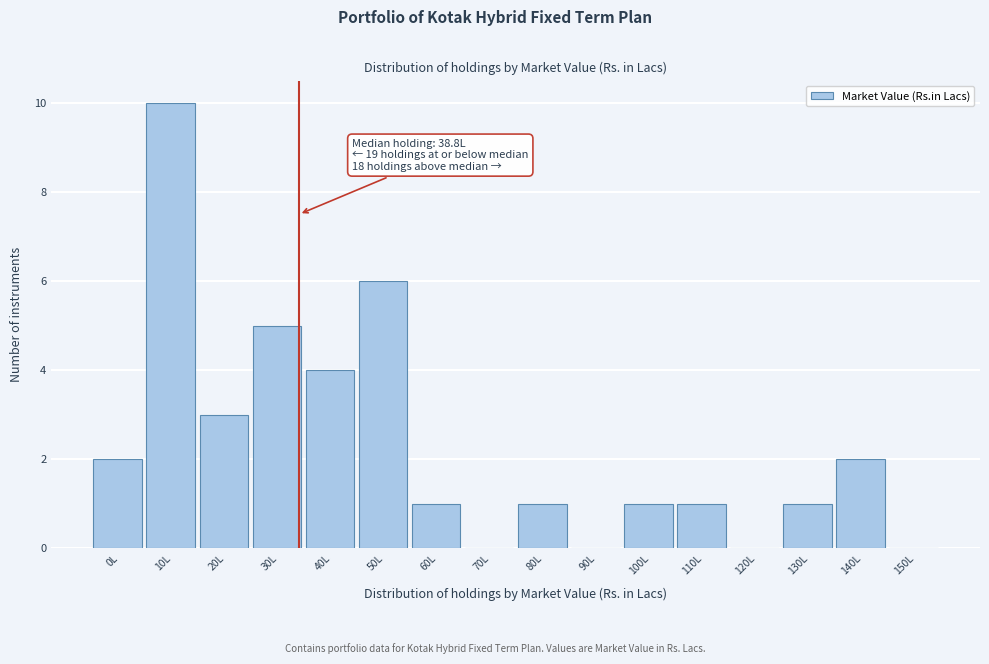

Reading left to right, extract all data points from this chart.

0L=2	10L=10	20L=3	30L=5	40L=4	50L=6	60L=1	70L=0	80L=1	90L=0	100L=1	110L=1	120L=0	130L=1	140L=2	150L=0